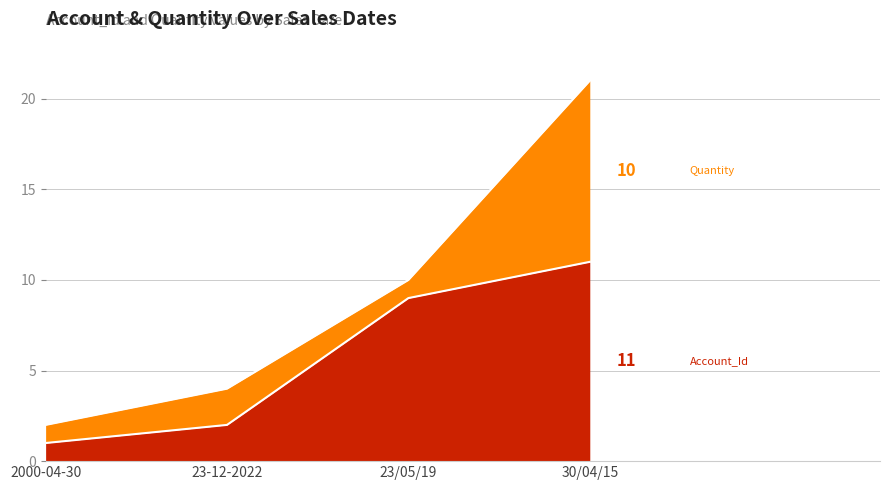

Which category has the lowest value across all series?

2000-04-30